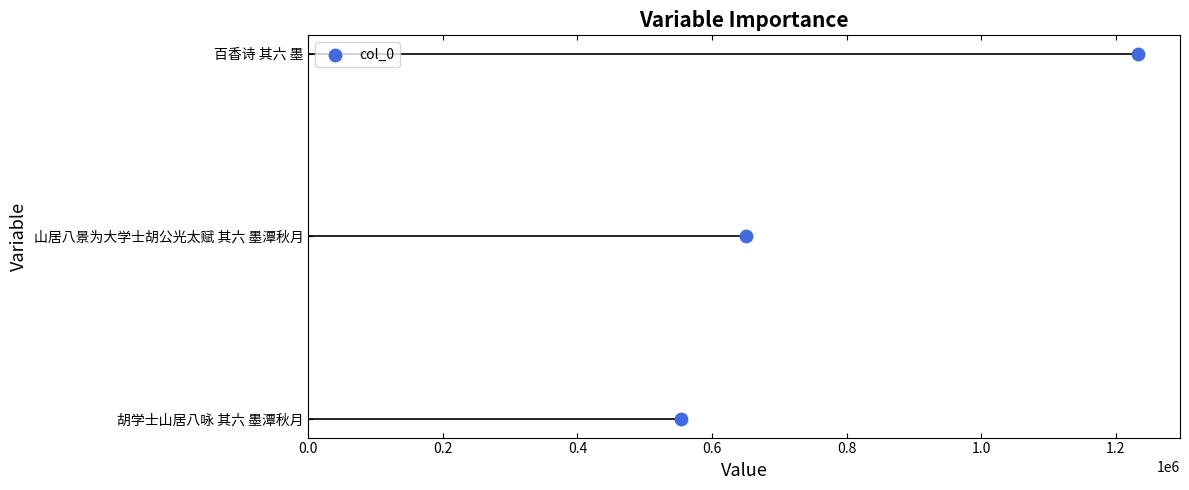

Between 0.4 and 0.0, which is larger?

0.4